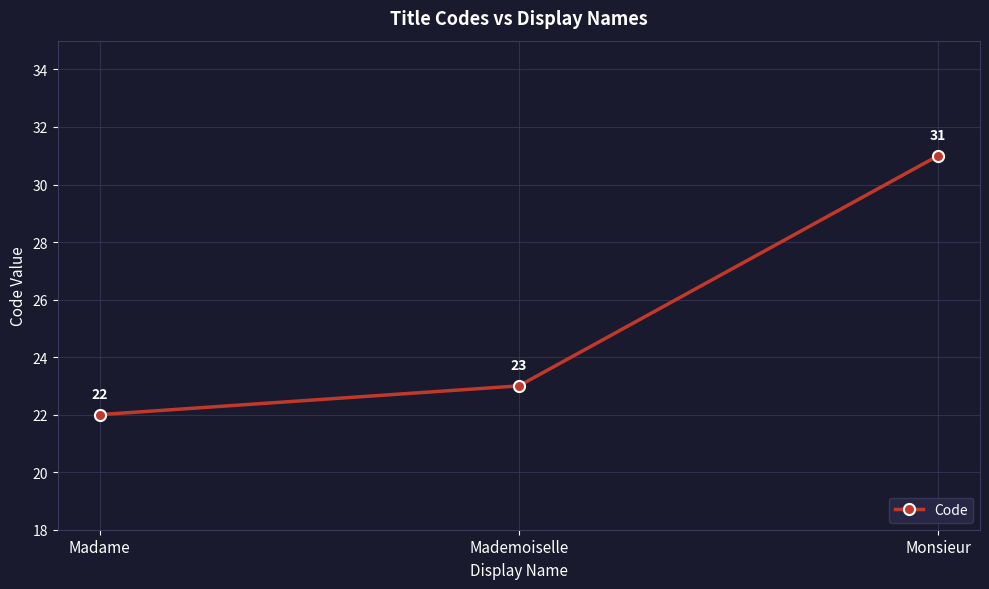

Count the values in the range 22 to 31.

3